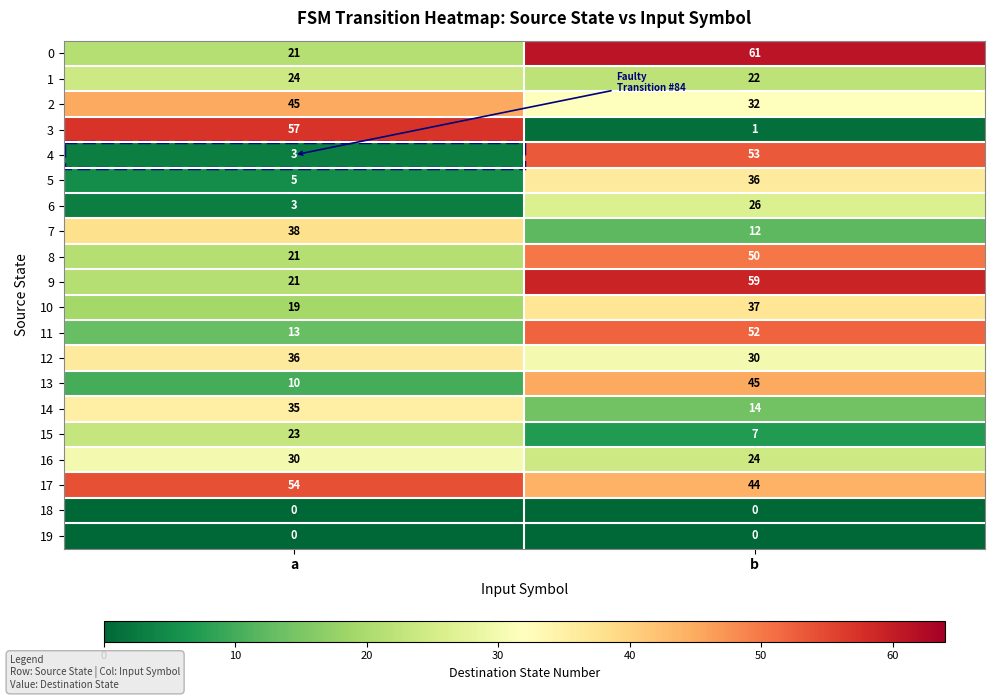

At which category is the sum across all series the highest?

b